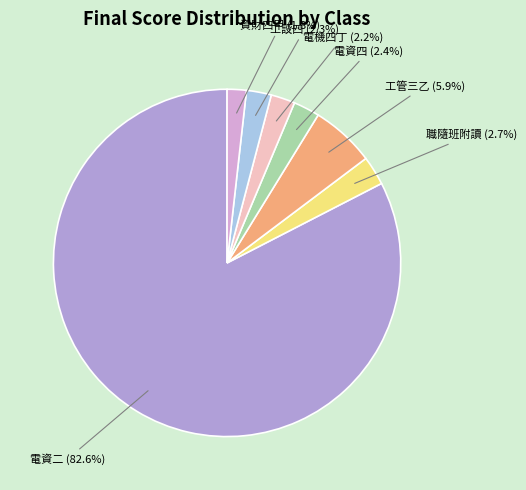

Is there a majority slice in this chart?

Yes